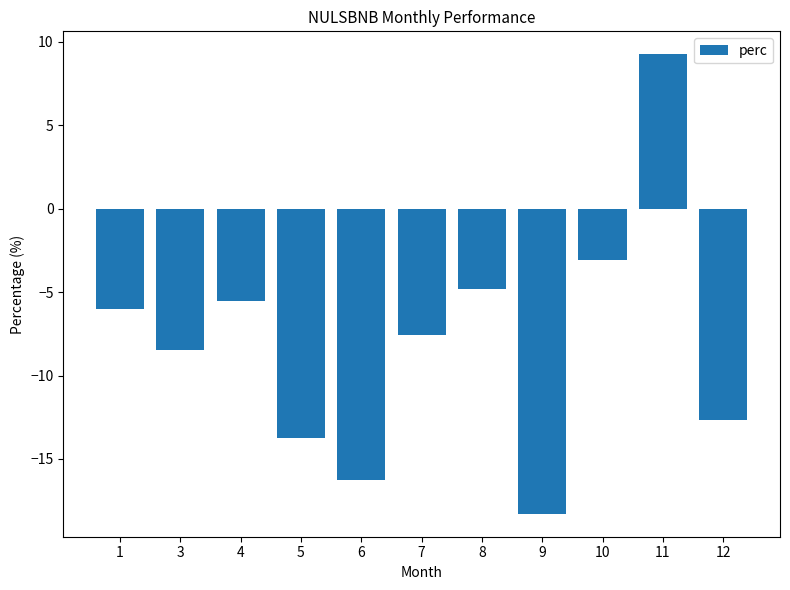

Rank the categories by value from lowest to highest.

9, 6, 5, 12, 3, 7, 1, 4, 8, 10, 11